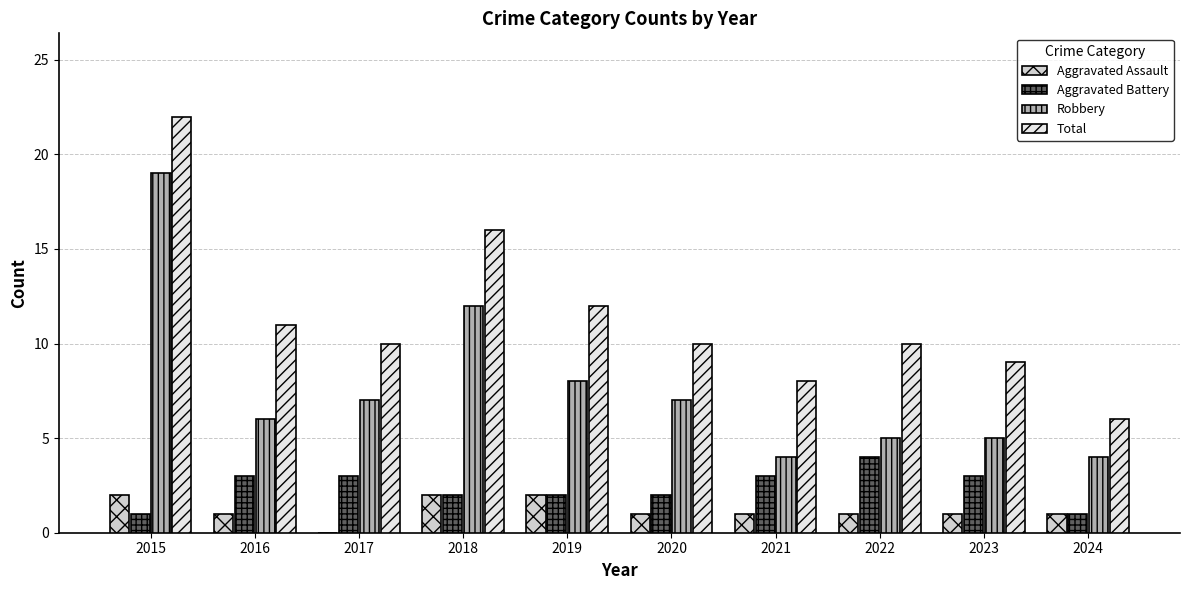

Is it true that Aggravated Assault equals 0 at 2021?

False